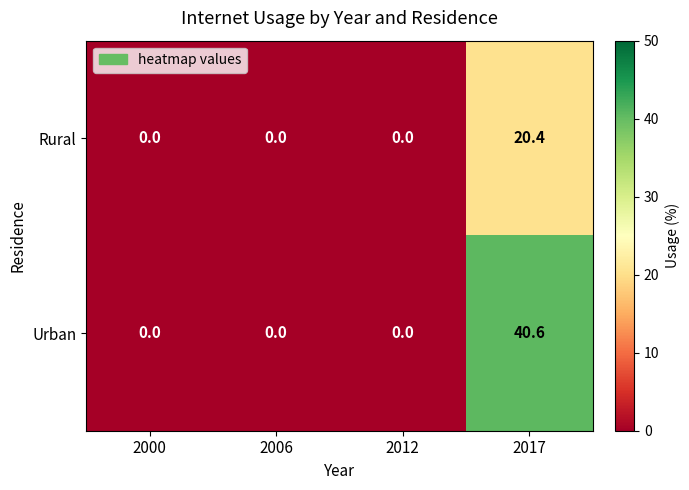

What is the sum of all Urban values?

40.6